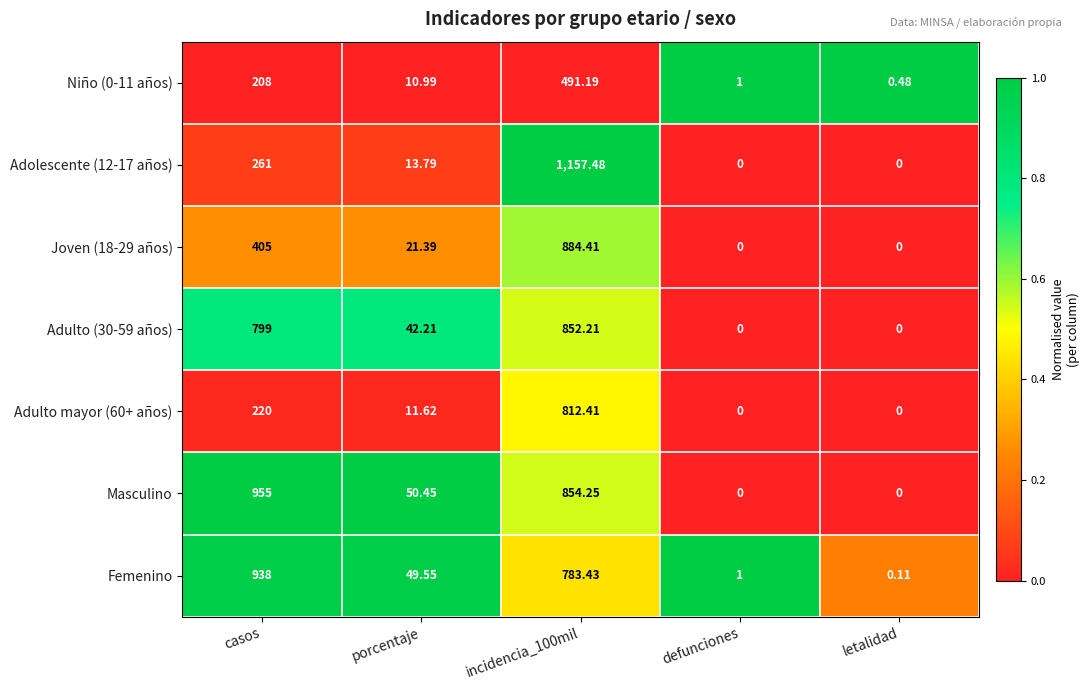

How many data points does each series have?

5